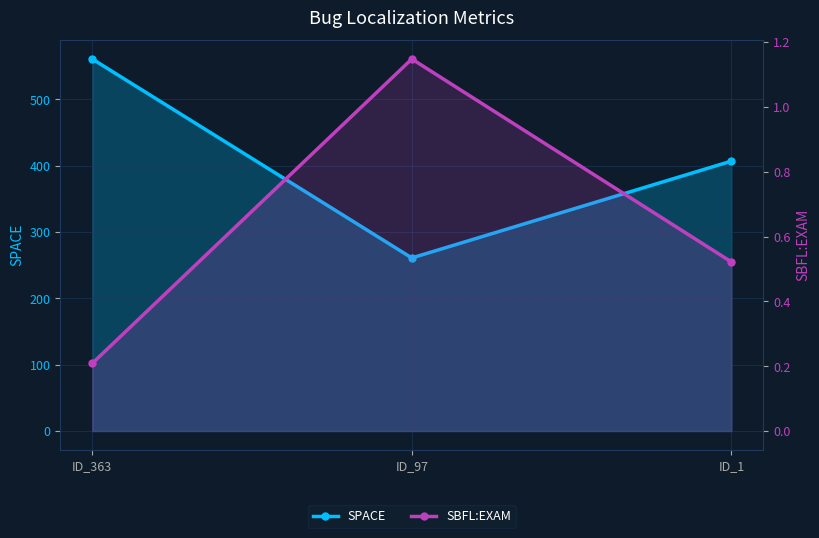

Reading right to left, what are all the values shown in this chart?

SPACE: ID_1=407.0	ID_97=261.0	ID_363=561.0
SBFL:EXAM: ID_1=0.5	ID_97=1.1	ID_363=0.2